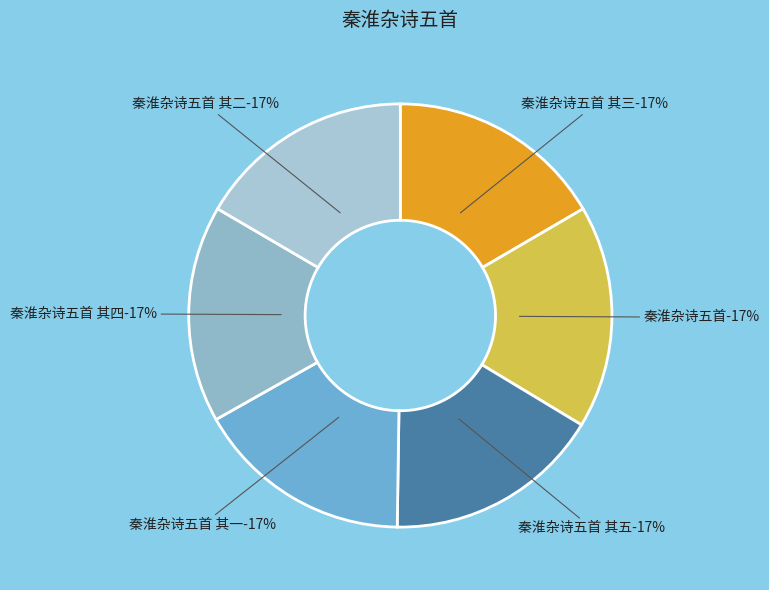

Approximately how many times larger is the value at 秦淮杂诗五首 其三 compared to 秦淮杂诗五首 其五?

1.0